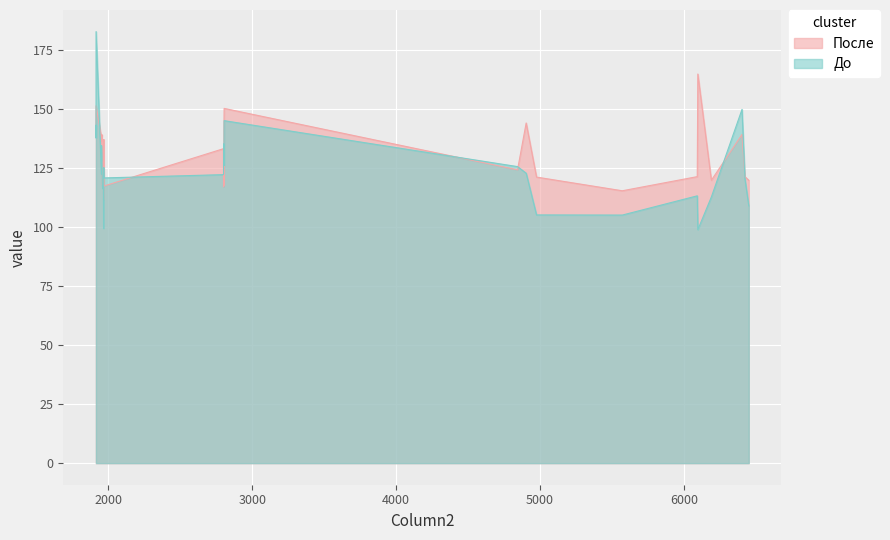

Rank the series by their average value, from lowest to highest.

До, После